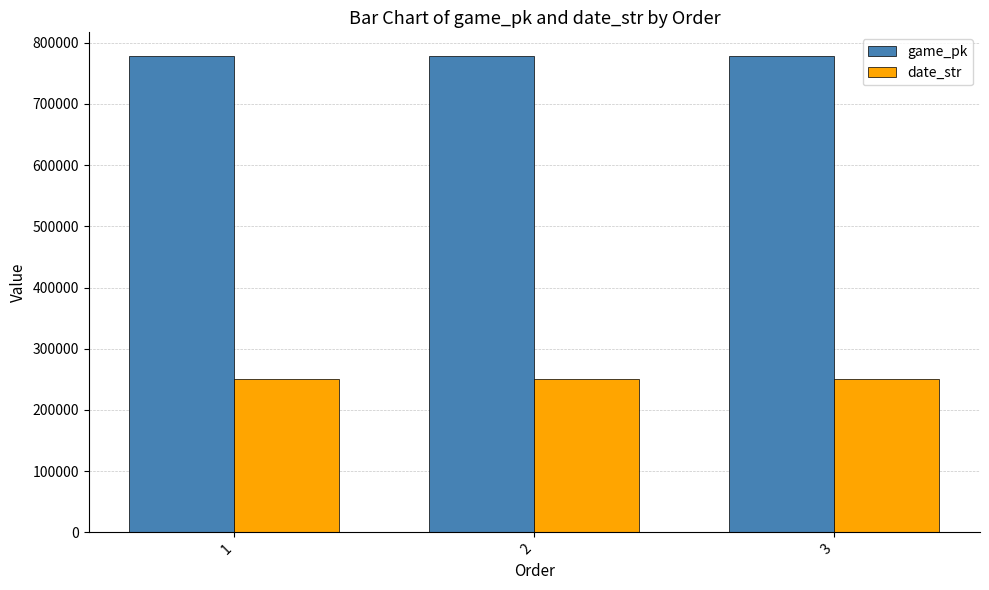

How many values in the date_str series exceed 250506?

1